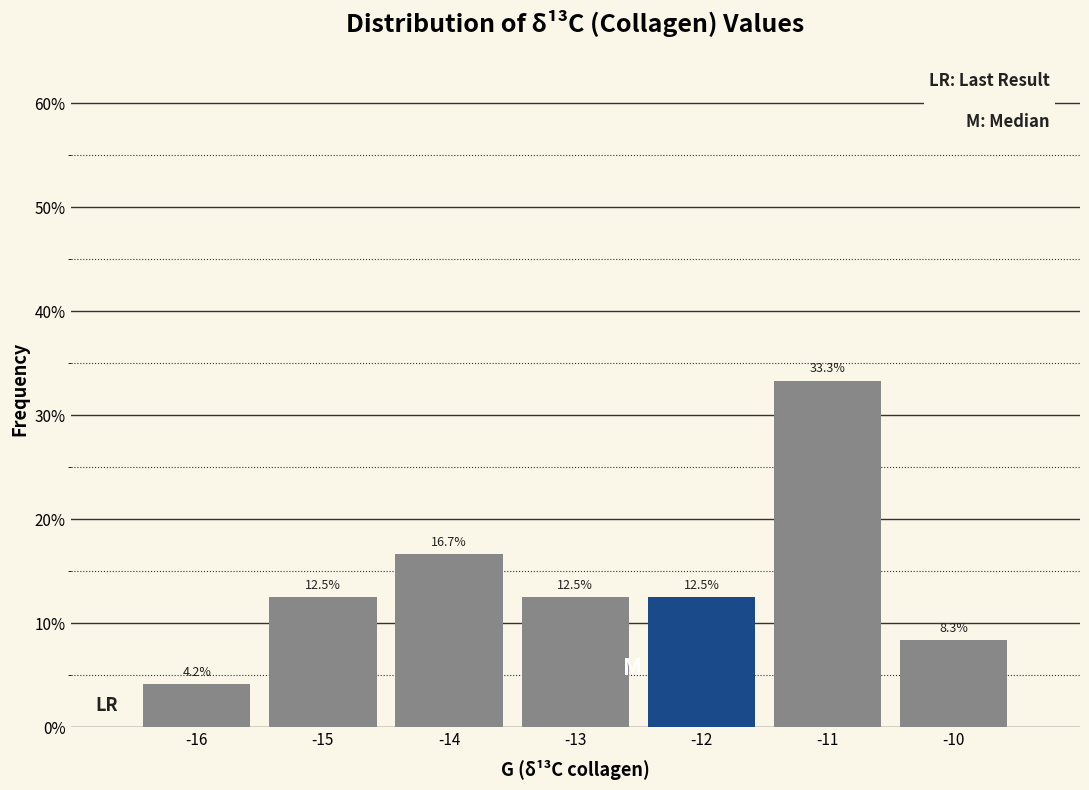

Which range on the x-axis has the tallest bar?

-11.5 to -10.5